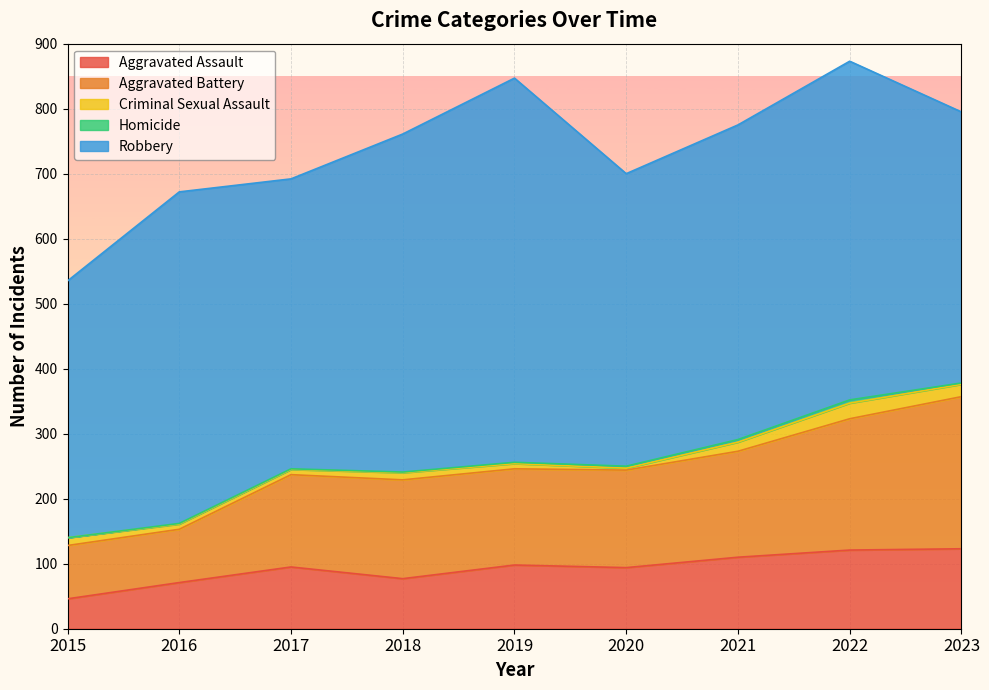

The Homicide series shows 1 at 2018. True or false?

True